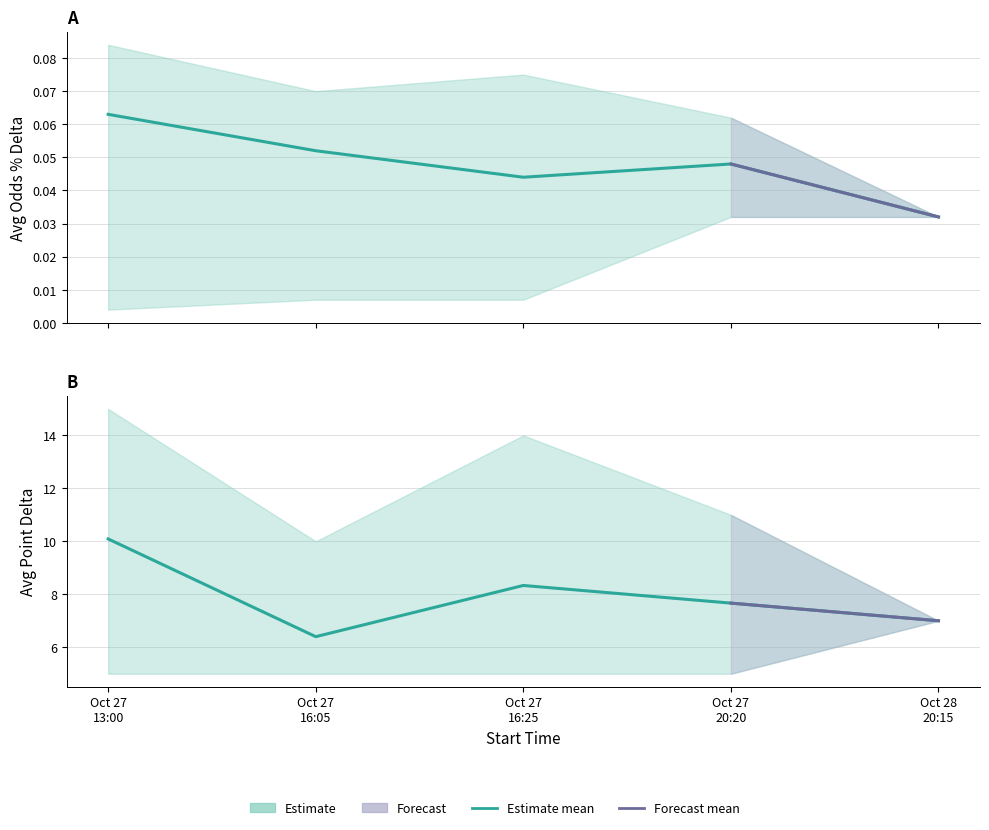

Read the Point_lower value at 2024-10-27 20:20.

5.0